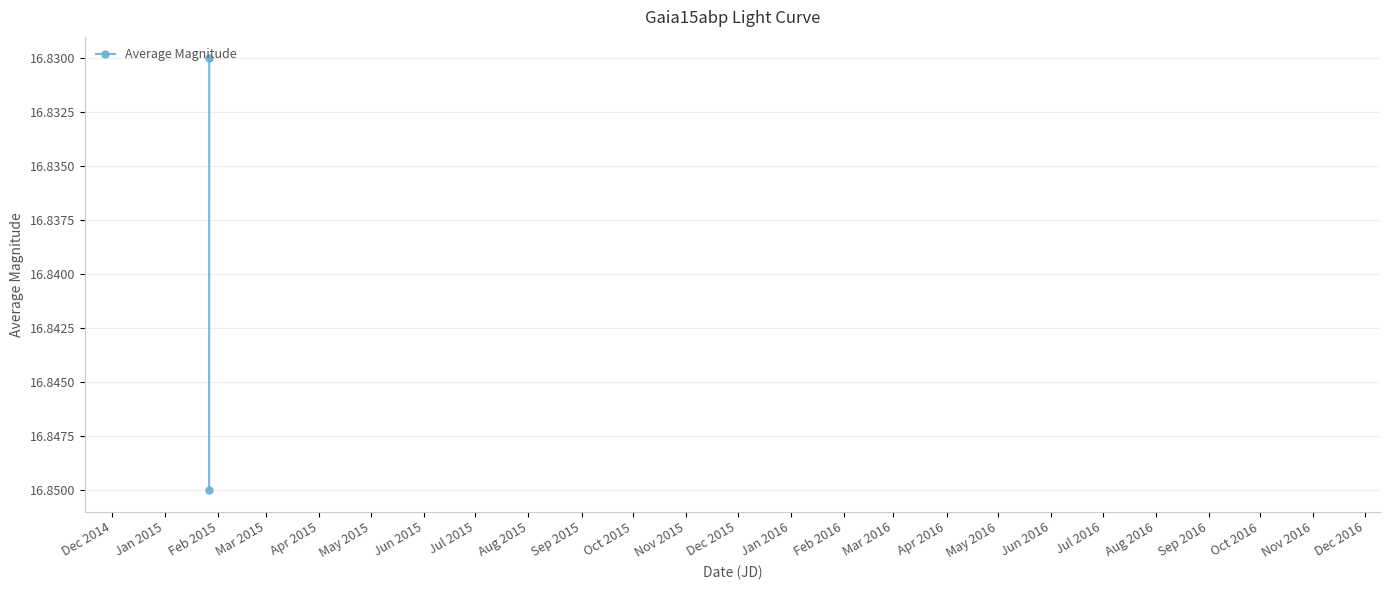

What is the label of the 2nd point from the left?

Jan 2015